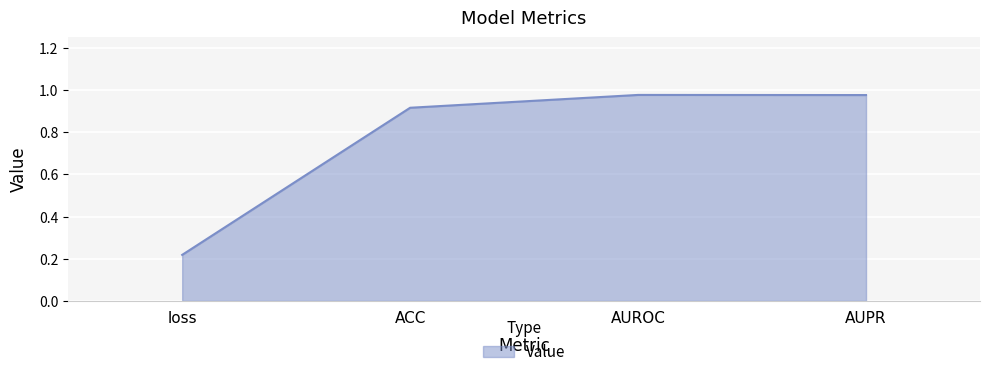

Where is the data nearest to the value 0?

loss